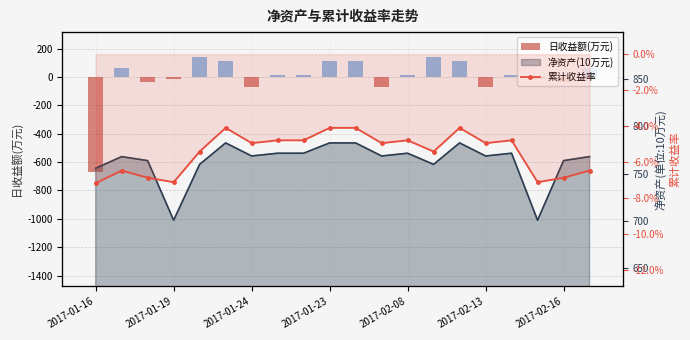

Count the number of categories in the chart.

20